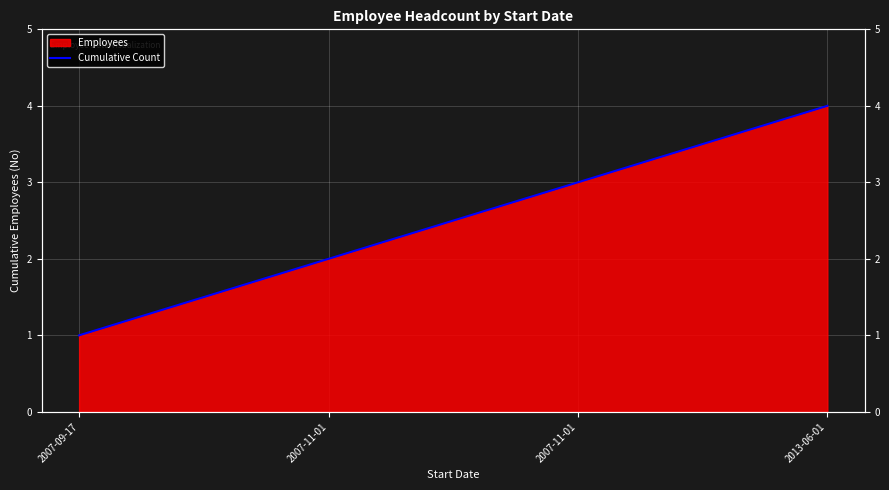

What is the approximate value at 2013-06-01?

4